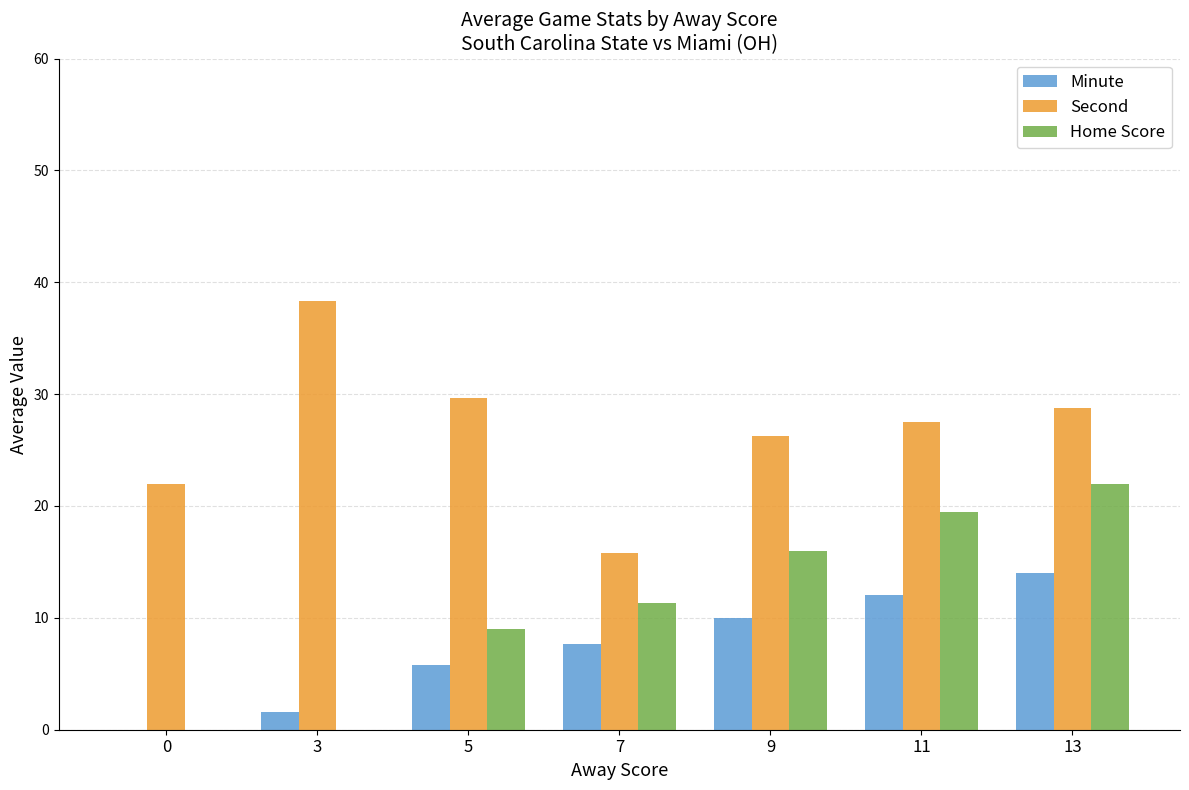

What is the maximum value shown in the chart?

38.3